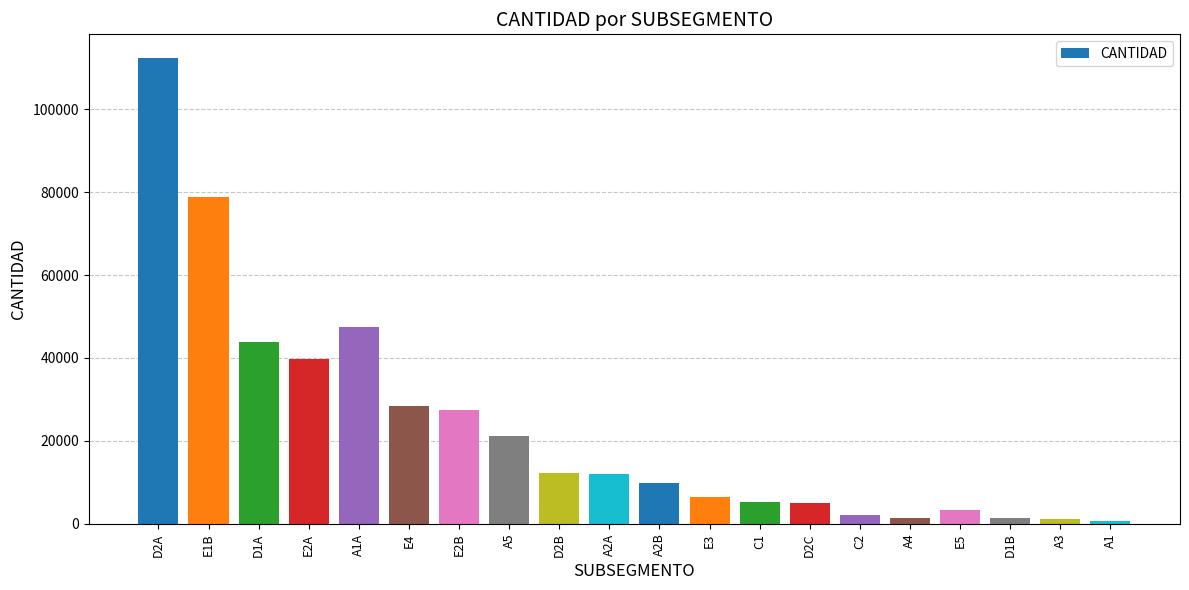

Where does the data first go above 11938?

D2A